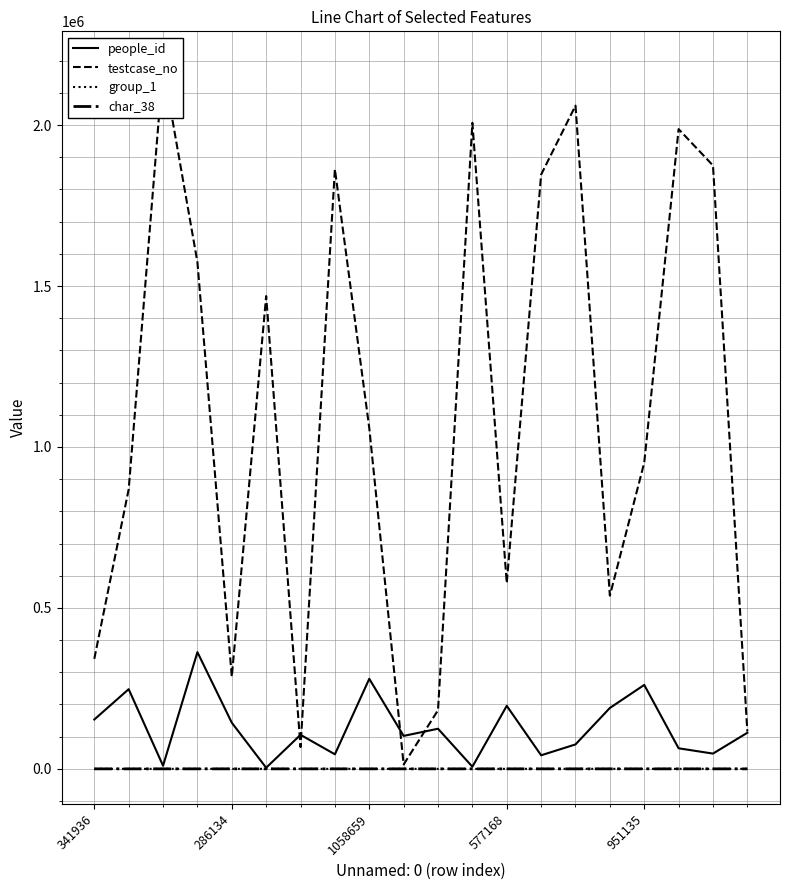

Reading left to right, list all the values displayed in this chart.

people_id: 153246	247497	9743	362553	143330	3443	105739	45176	279729	102373	124613	6612	195771	42132	75873	189147	260733	63858	47393	112153
testcase_no: 341937	868338	2182190	1574327	286135	1468765	67643	1862827	1058660	13608	182216	2006874	577169	1846209	2060452	538145	951136	1987452	1874581	116164
group_1: 2	1	2	1	2	2	2	2	2	2	2	2	2	2	2	2	1	2	2	2
char_38: 0	1	0	0	1	0	0	1	1	1	1	0	1	0	1	1	0	1	0	0